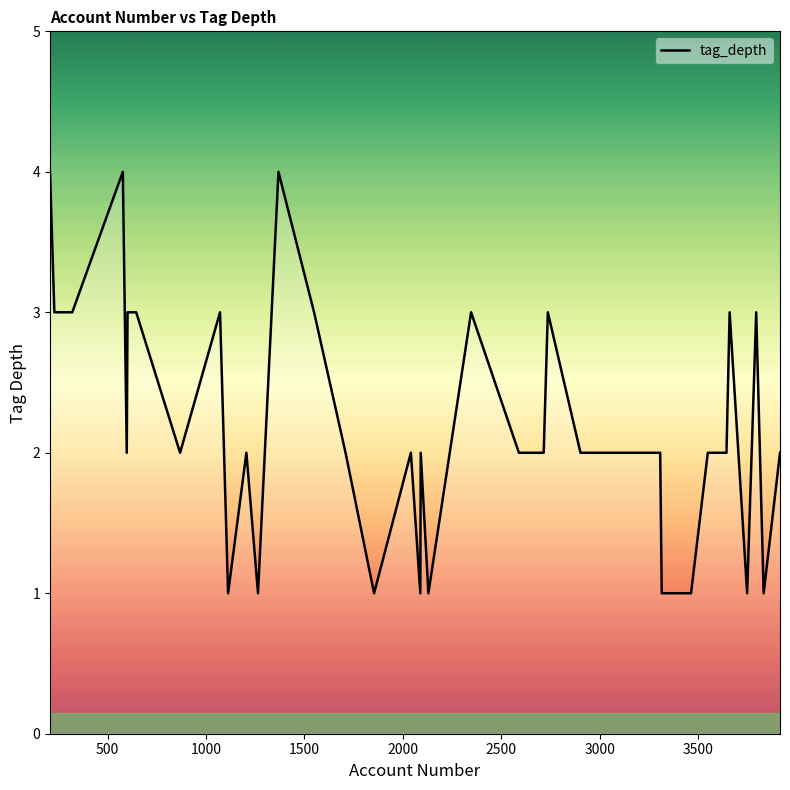

What is the greatest value displayed?

4